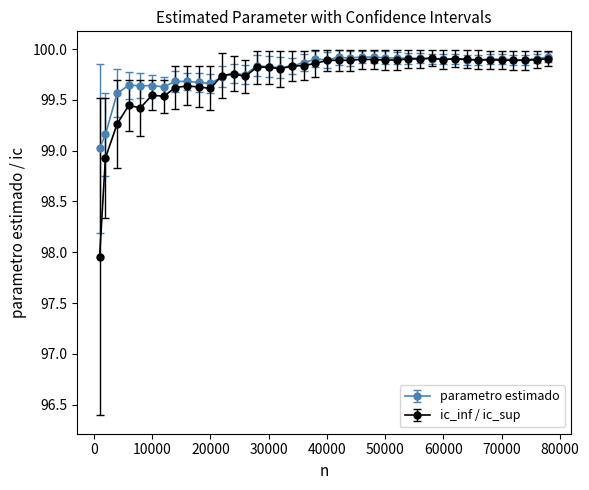

At how many categories does at least one series exceed 98?

40